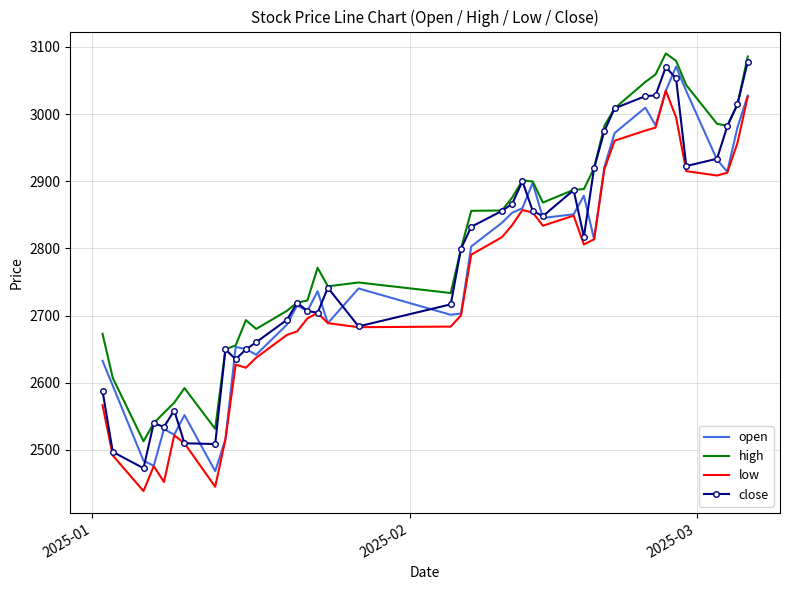

How many distinct data groups are displayed?

4